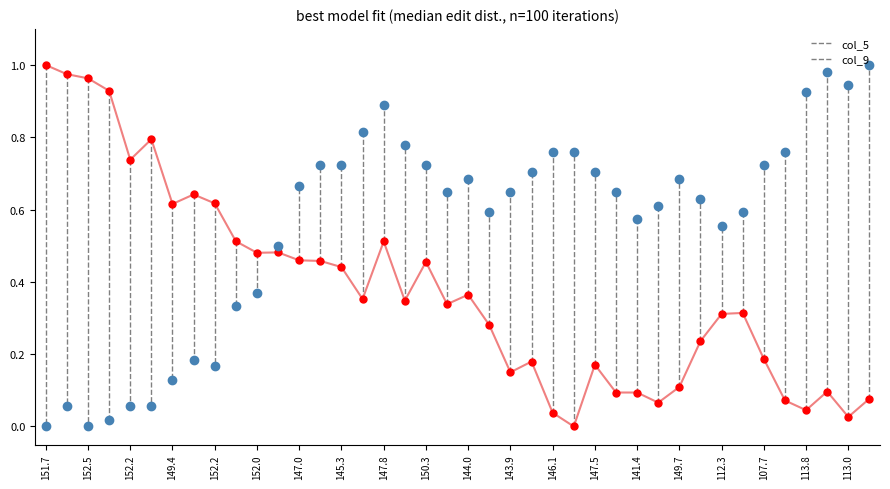

Rank the series by their average value, from lowest to highest.

col_5, col_9